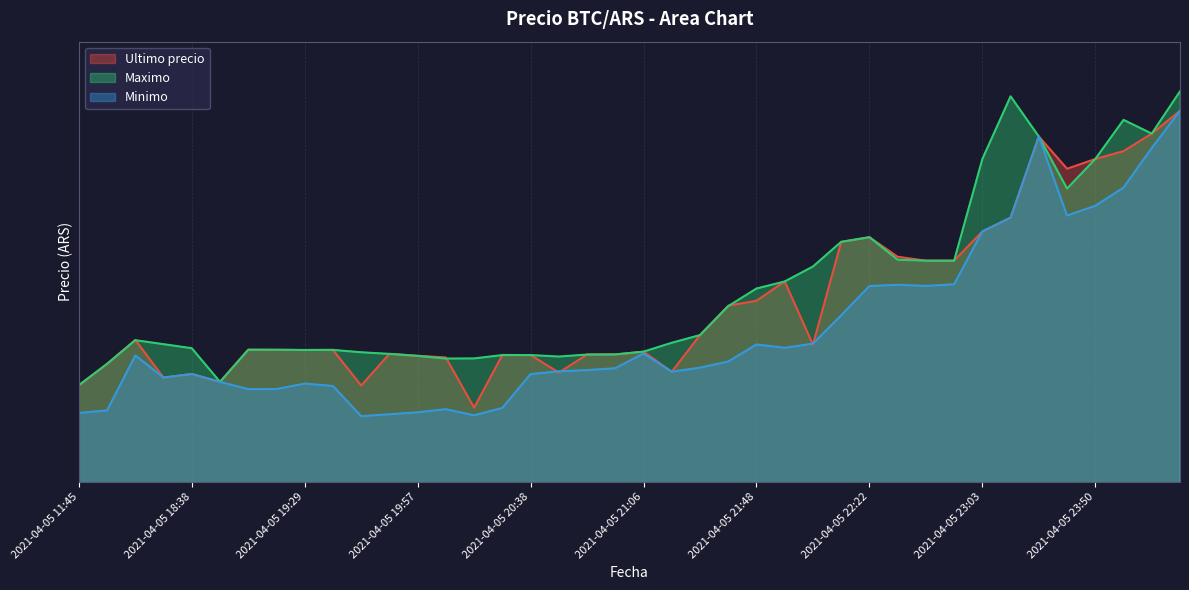

What are all the series names shown in the legend?

Ultimo precio, Maximo, Minimo